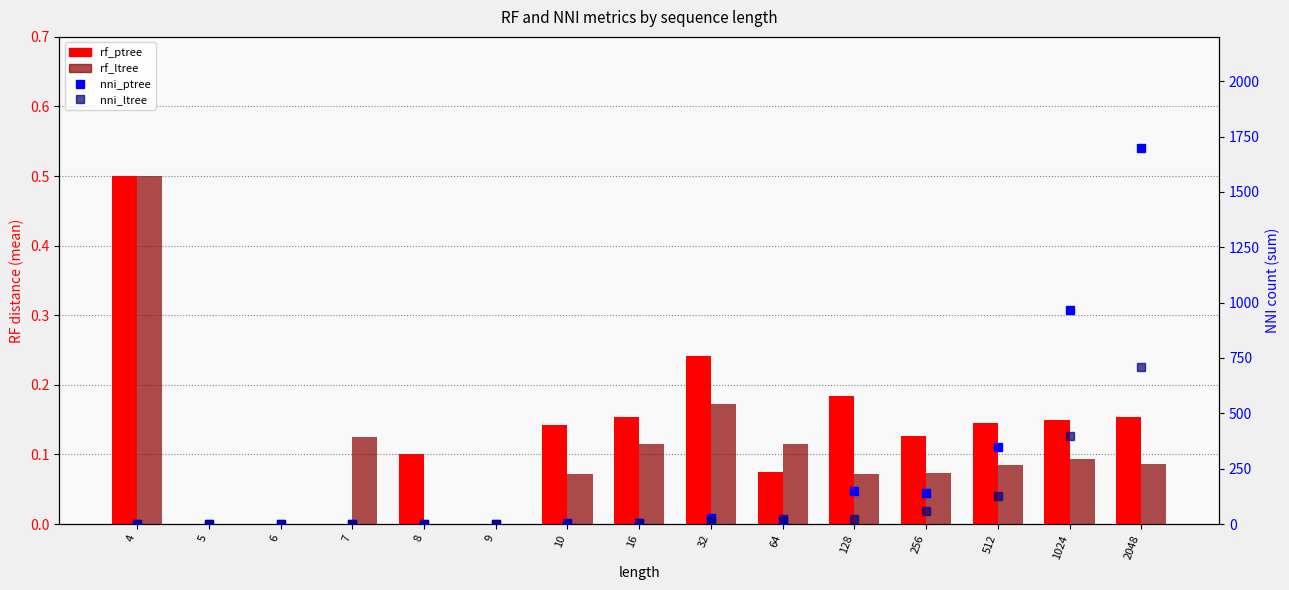

Where is nni_ltree nearest to the value 354?

1024